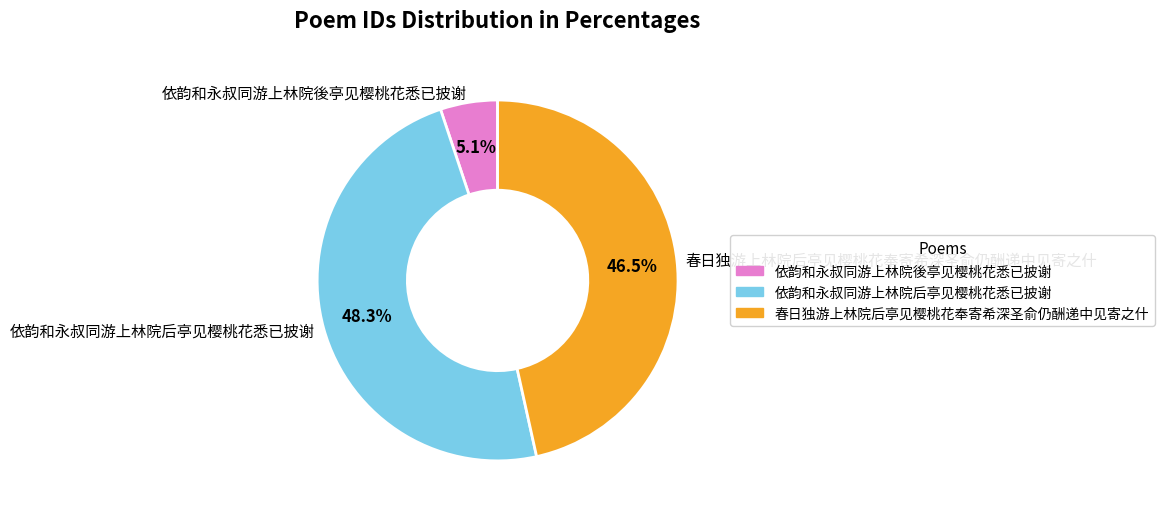

How many segments does this pie chart have?

3